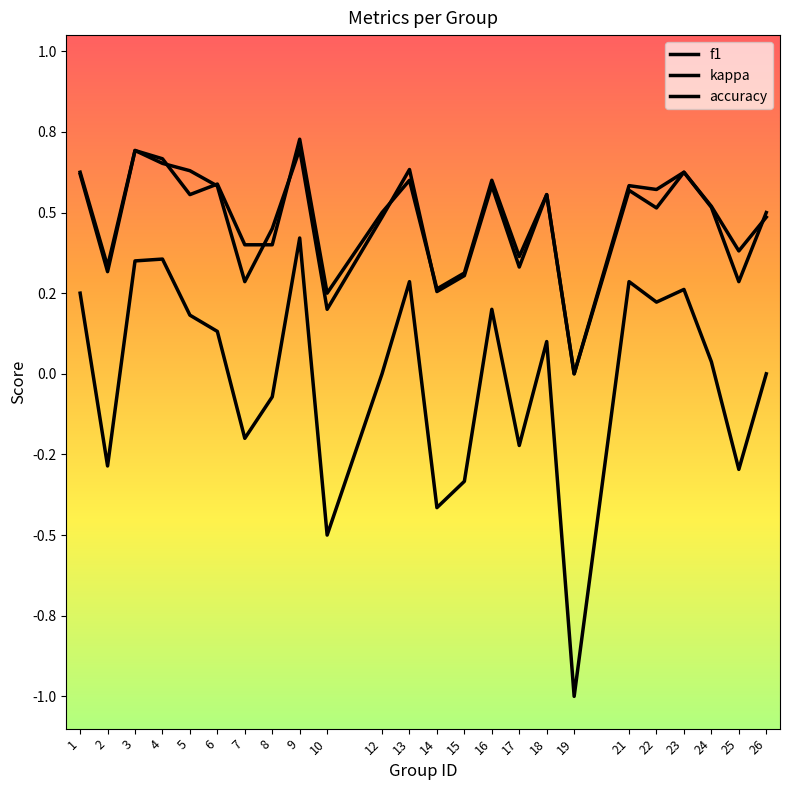

Is this an area chart (filled region under the line)?

No